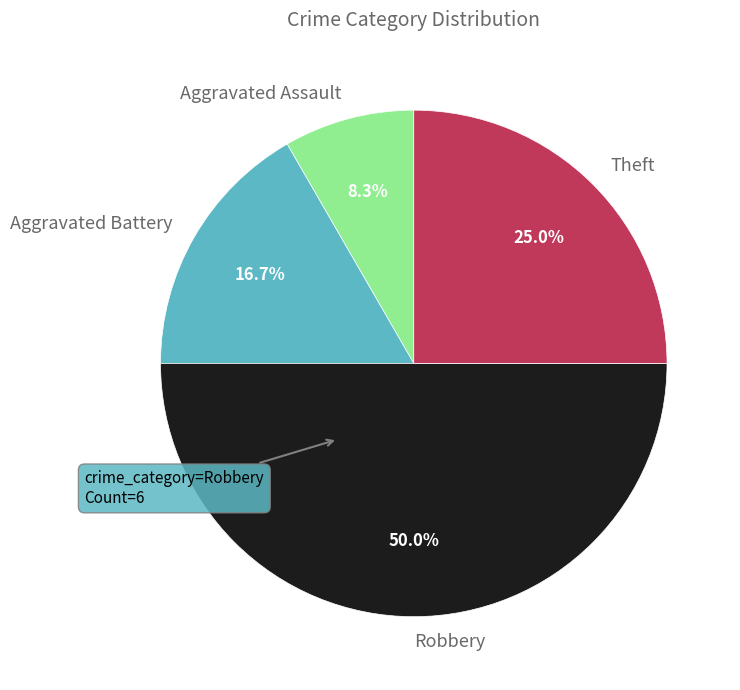

True or false: Aggravated Battery accounts for 28% of the total.

False